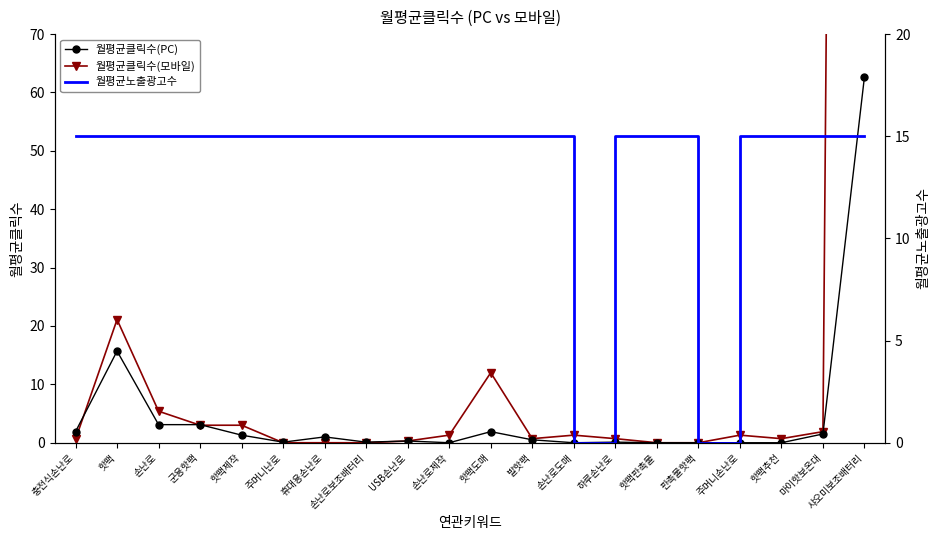

What is the maximum value shown in the chart?

864.7